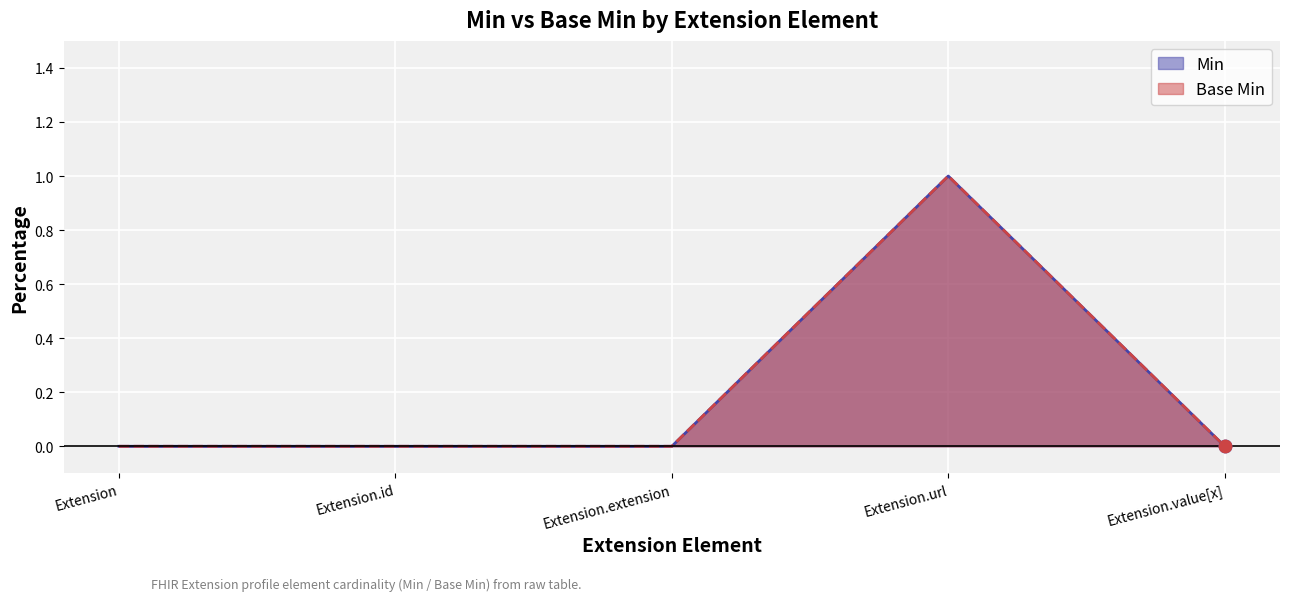

Which series has the largest total across all categories?

Min